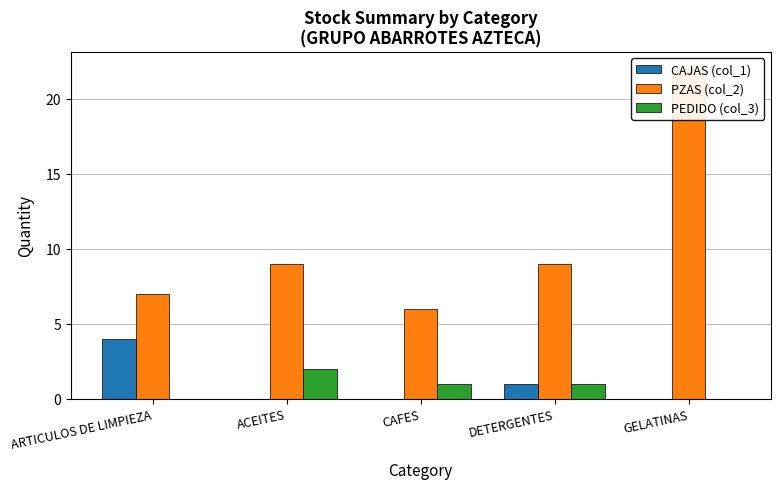

What is the spread (max minus min) of values at DETERGENTES?

8